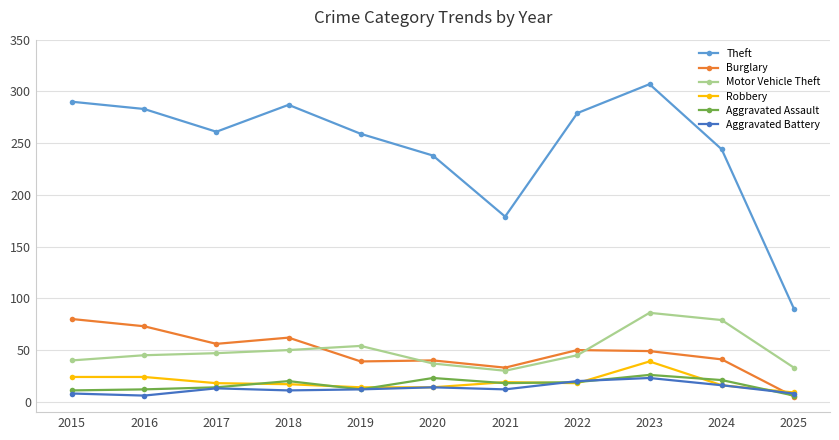

True or false: Aggravated Battery and Motor Vehicle Theft cross at least once.

False